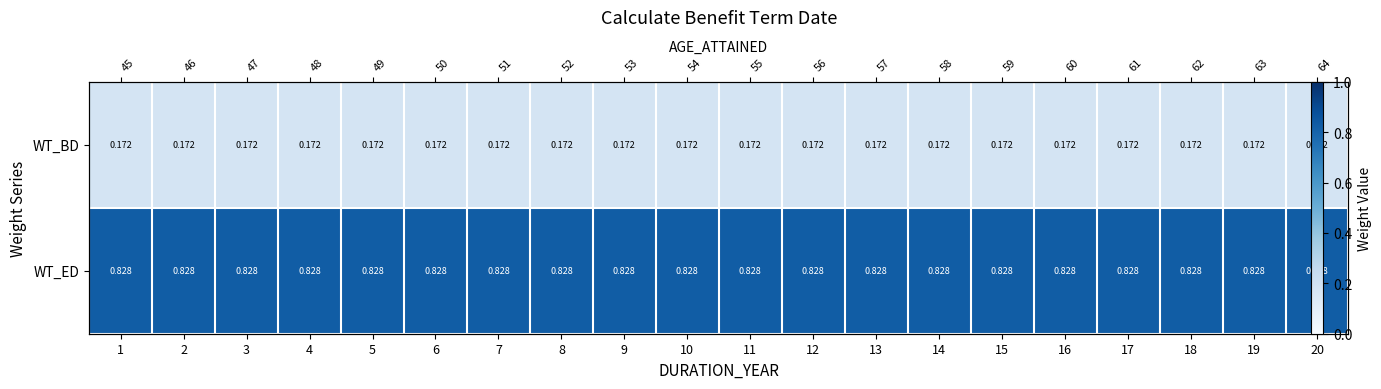

What is the sum of the WT_ED values at 6 and 5?

1.7